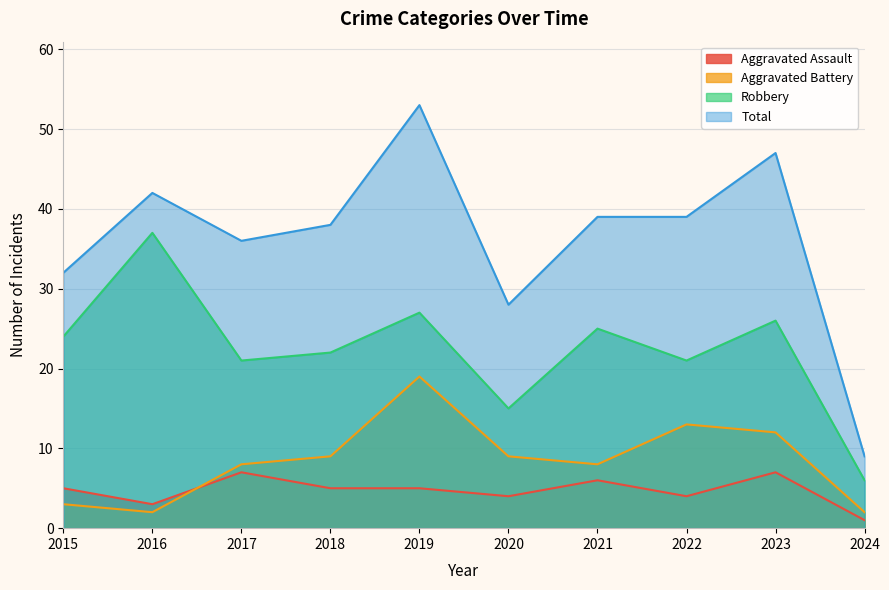

What is the difference between the second highest and second lowest values in the Aggravated Assault series?

4